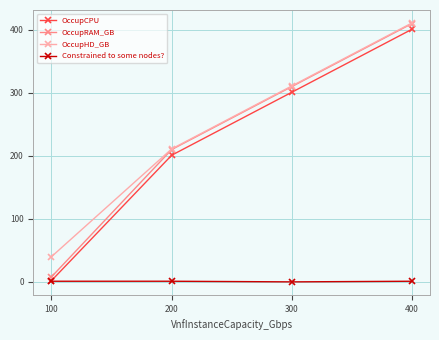

Rank the categories by OccupRAM_GB value from lowest to highest.

100, 200, 300, 400